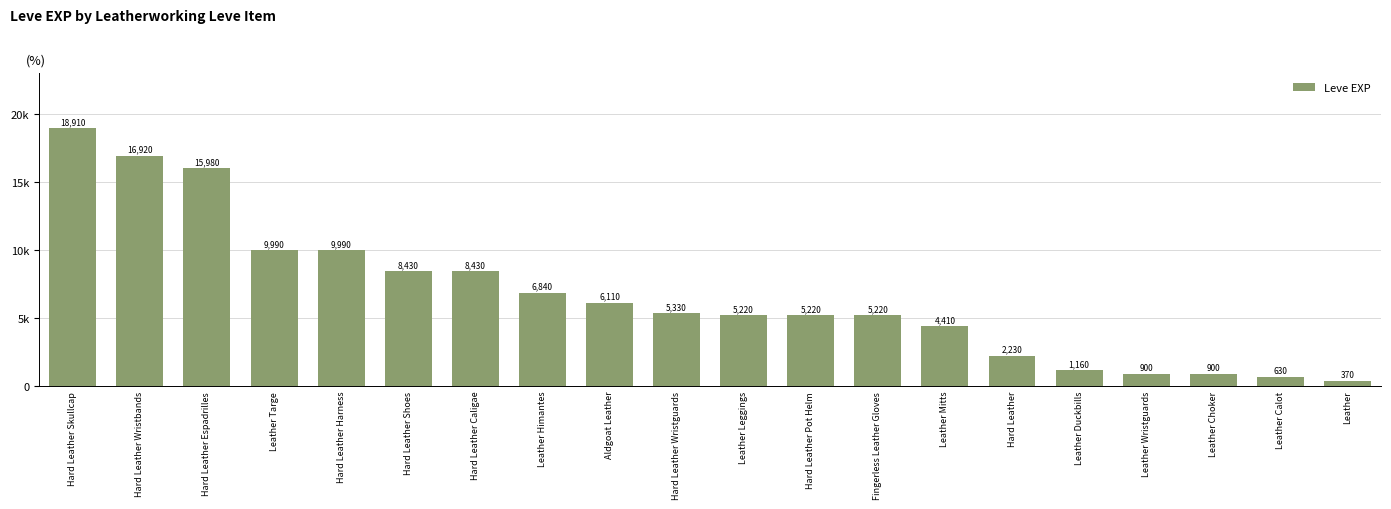

Are the bars horizontal?

No